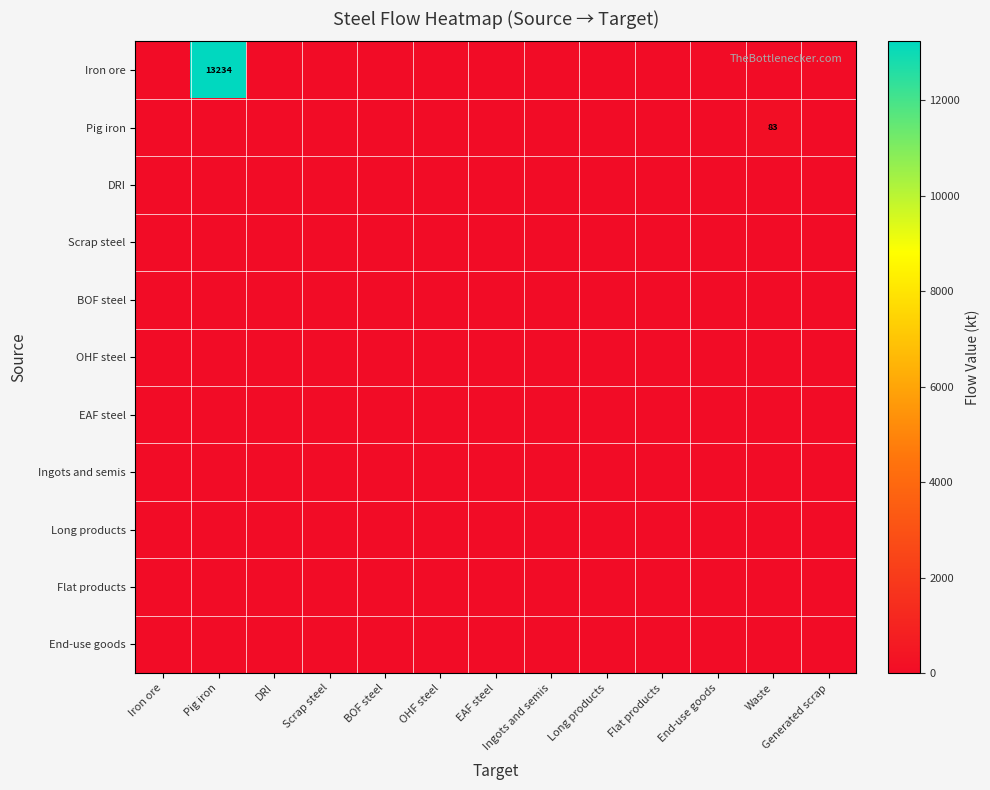

The value of Pig iron at Waste is 45. True or false?

False